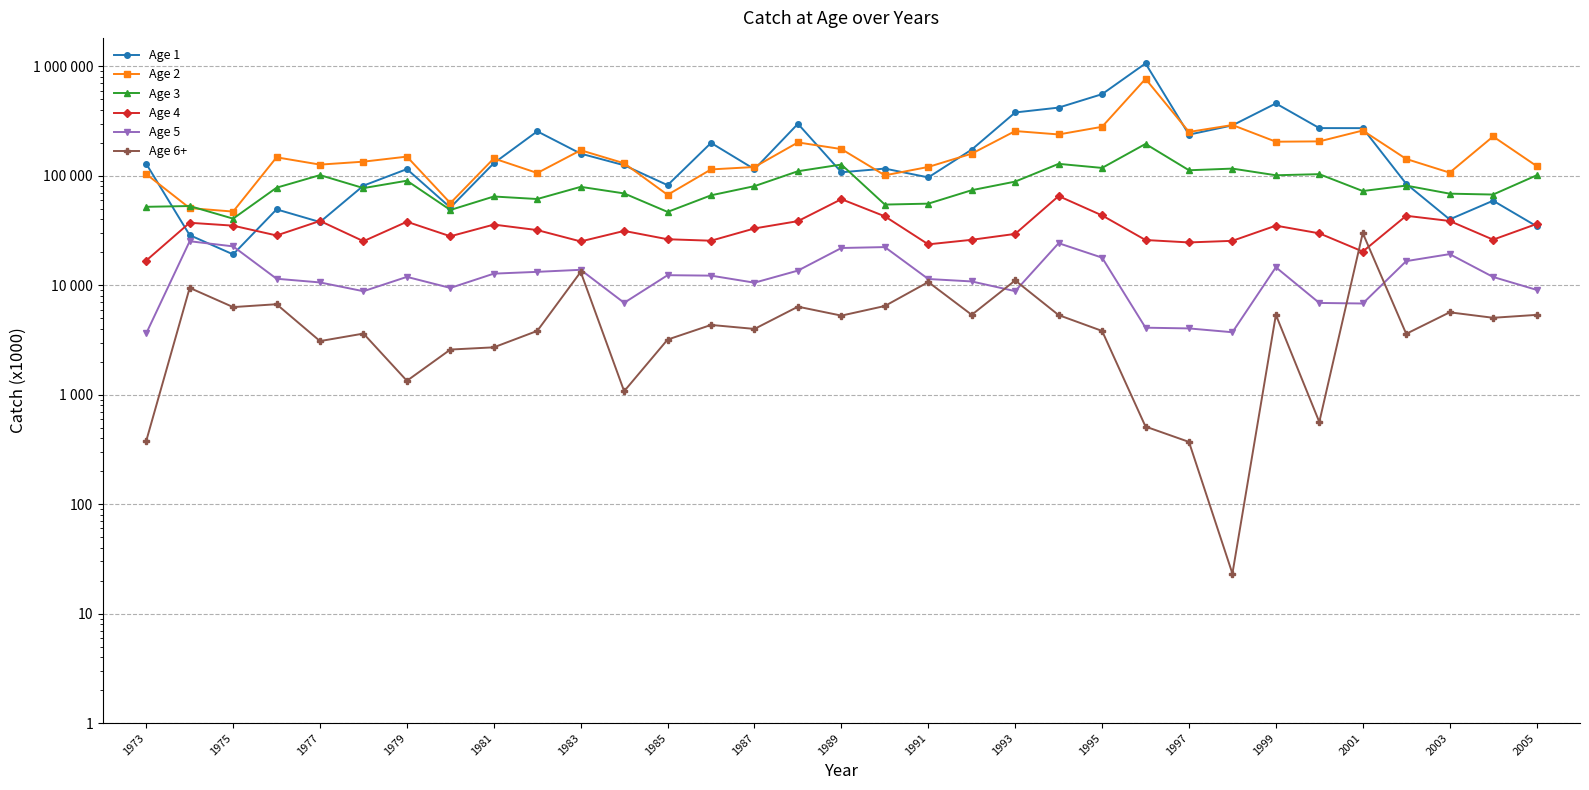

True or false: Age 4 has a value of 44516.6 at 1991.

False